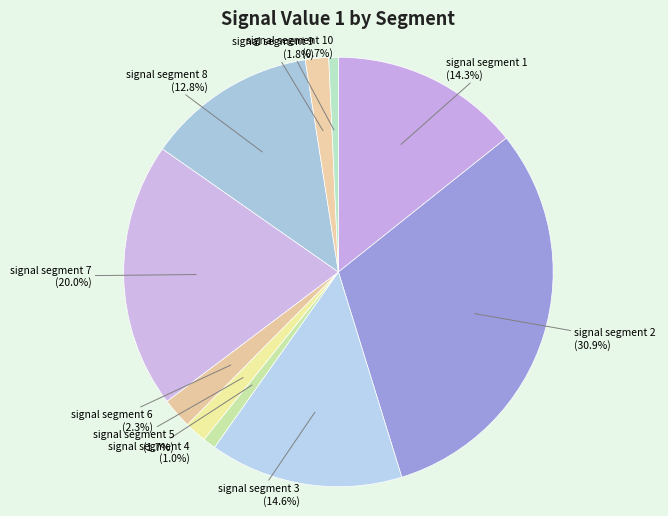

Is there any slice that represents more than half of the pie?

No